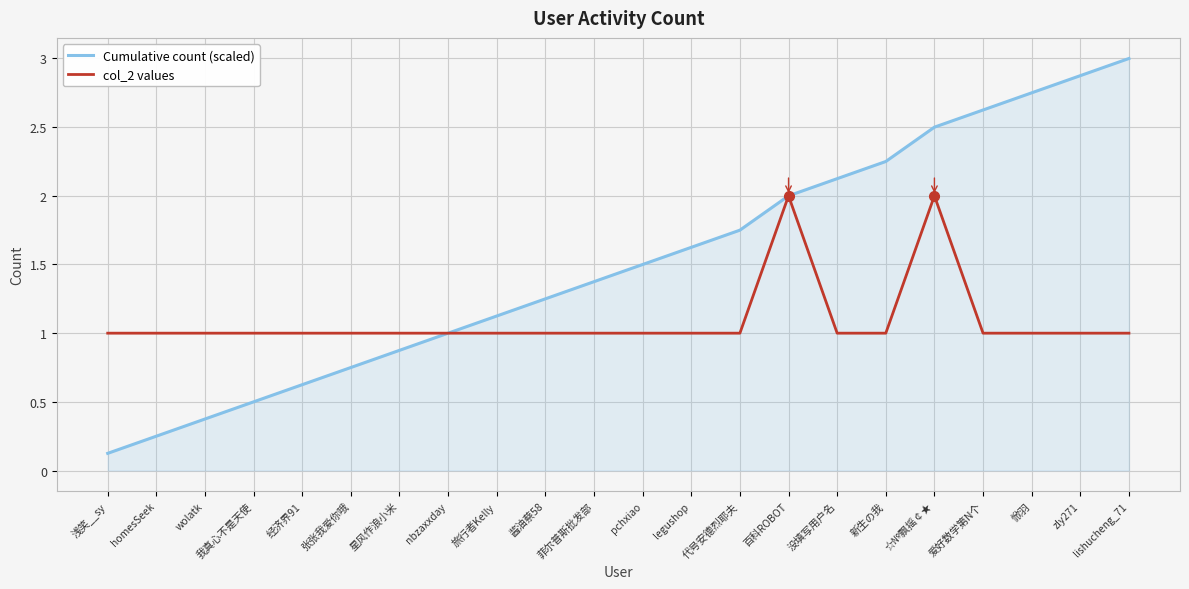

The col_2 values series shows 0.5 at ☆№飘摇￠★. True or false?

False